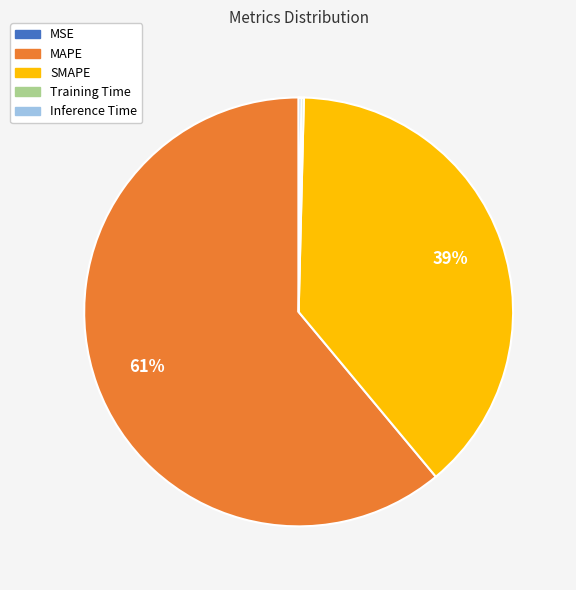

Which slice represents more than half of the pie?

MAPE